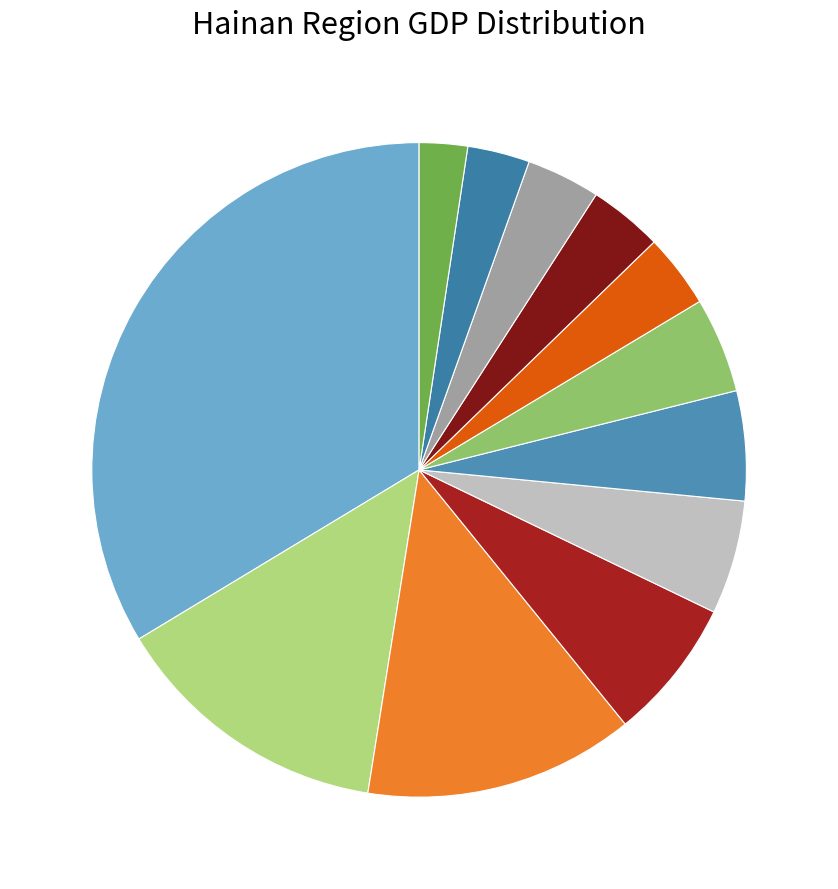

Is there a majority slice in this chart?

No